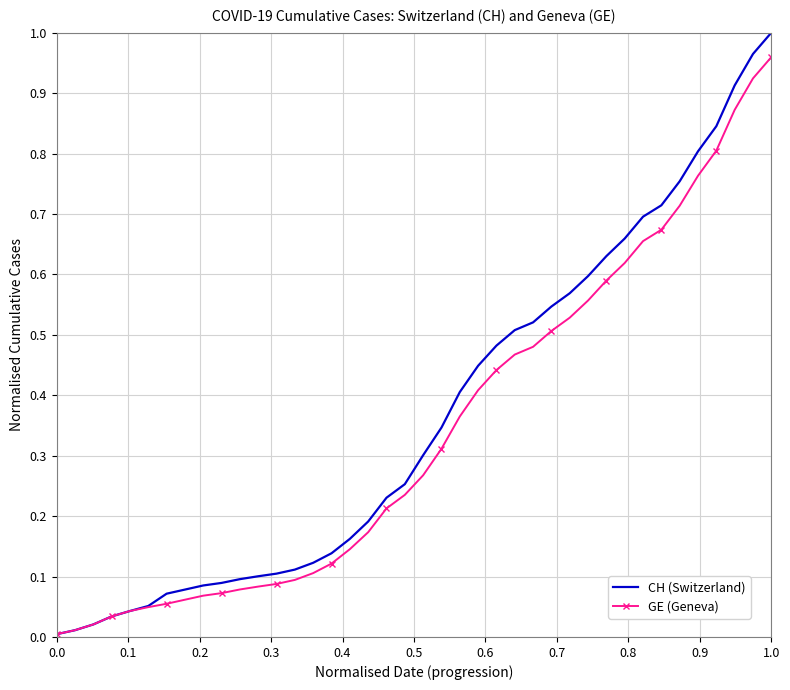

List the series in order of their peak value, lowest first.

GE (Geneva), CH (Switzerland)